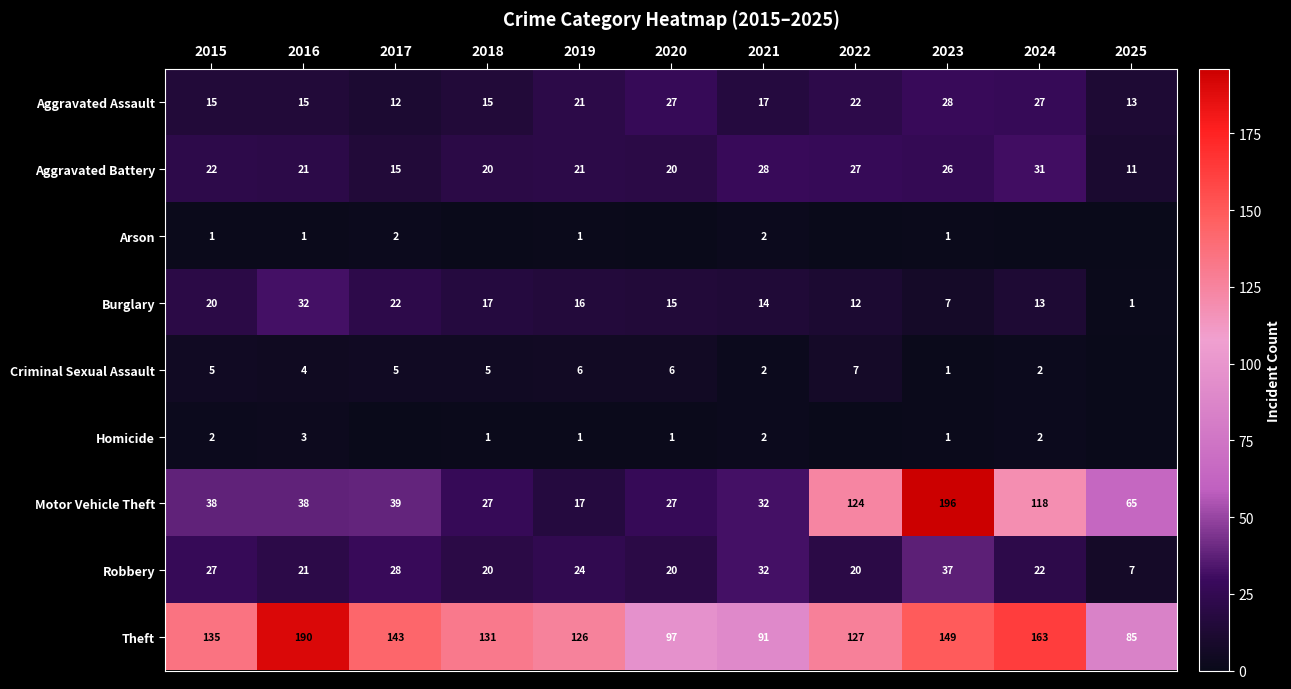

Is it true that Robbery equals 22 at 2024?

True